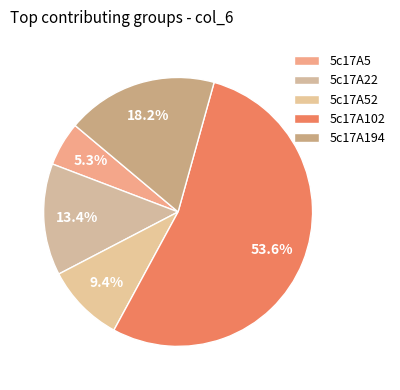

True or false: 5c17A5 accounts for 1% of the total.

False